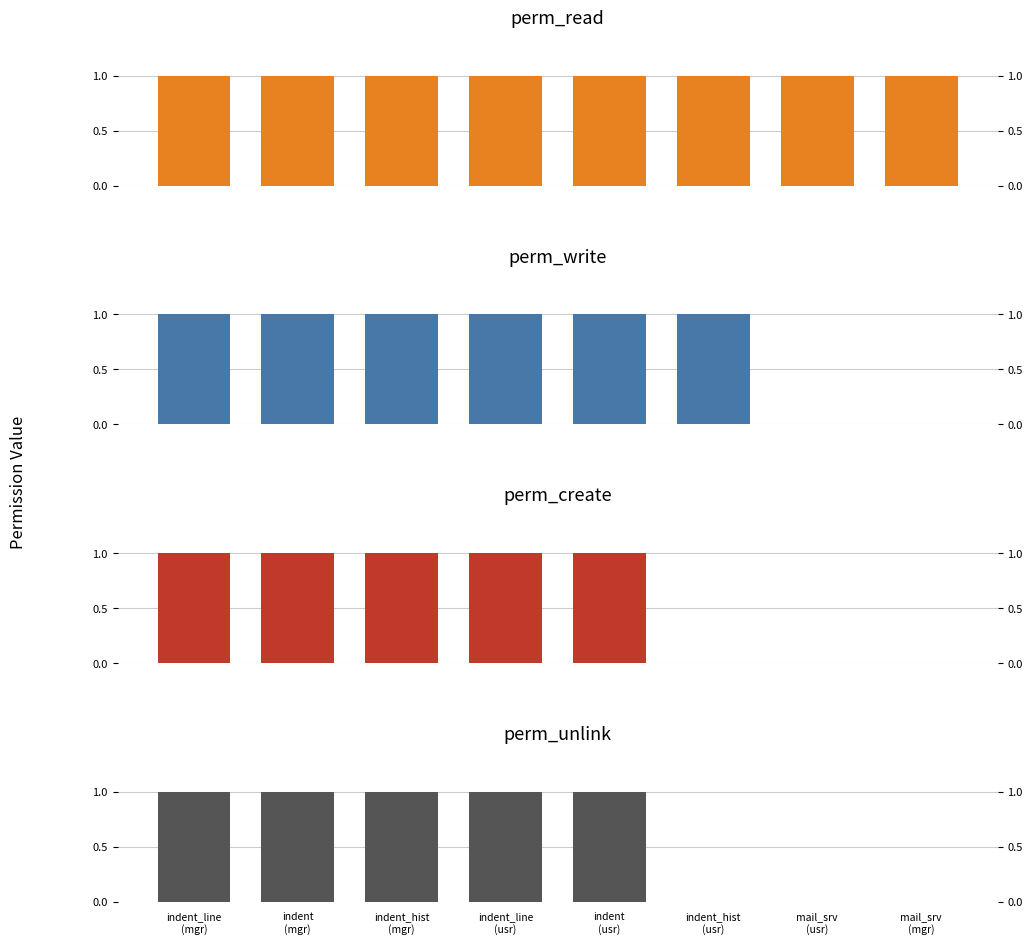

Reading right to left, extract all data points from this chart.

perm_read: mail_srv
(mgr)=1	mail_srv
(usr)=1	indent_hist
(usr)=1	indent
(usr)=1	indent_line
(usr)=1	indent_hist
(mgr)=1	indent
(mgr)=1	indent_line
(mgr)=1
perm_write: mail_srv
(mgr)=0	mail_srv
(usr)=0	indent_hist
(usr)=1	indent
(usr)=1	indent_line
(usr)=1	indent_hist
(mgr)=1	indent
(mgr)=1	indent_line
(mgr)=1
perm_create: mail_srv
(mgr)=0	mail_srv
(usr)=0	indent_hist
(usr)=0	indent
(usr)=1	indent_line
(usr)=1	indent_hist
(mgr)=1	indent
(mgr)=1	indent_line
(mgr)=1
perm_unlink: mail_srv
(mgr)=0	mail_srv
(usr)=0	indent_hist
(usr)=0	indent
(usr)=1	indent_line
(usr)=1	indent_hist
(mgr)=1	indent
(mgr)=1	indent_line
(mgr)=1